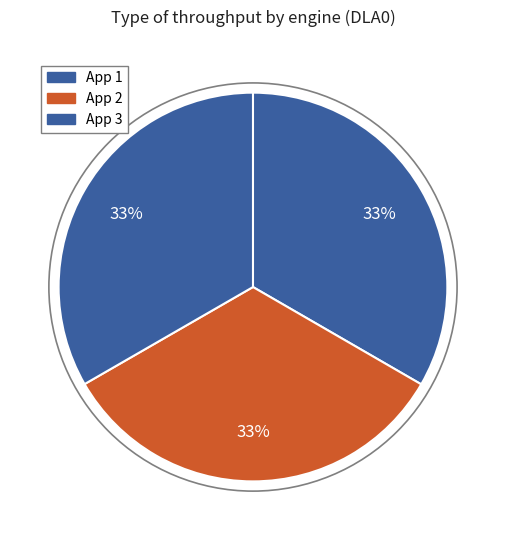

How many segments does this pie chart have?

3